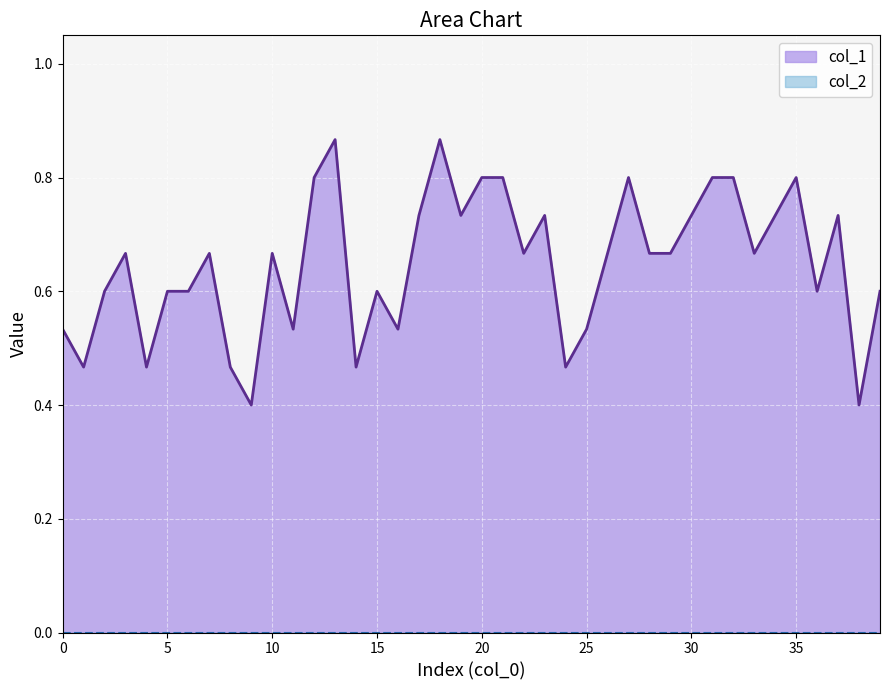

The value at 17 is 0.3. True or false?

False